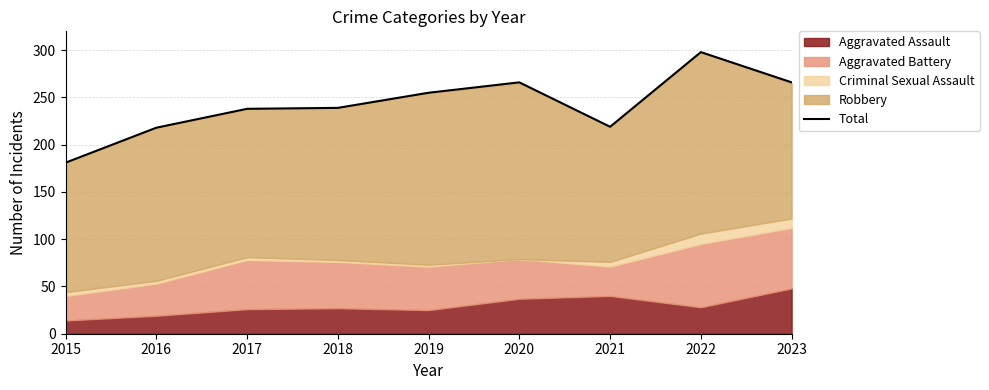

Rank the categories by value from lowest to highest.

2015, 2016, 2021, 2017, 2018, 2019, 2020, 2023, 2022